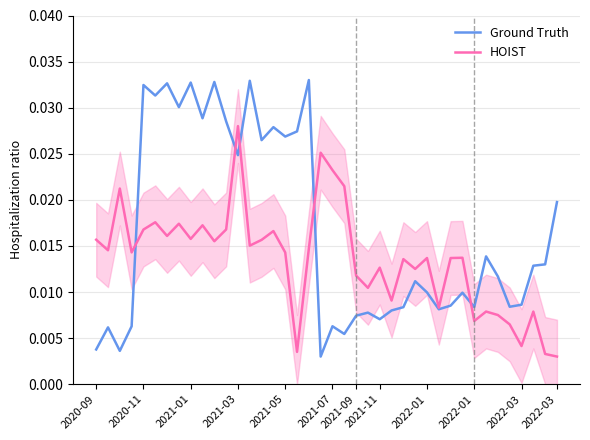

How many intersections are there between Ground Truth and HOIST?

5